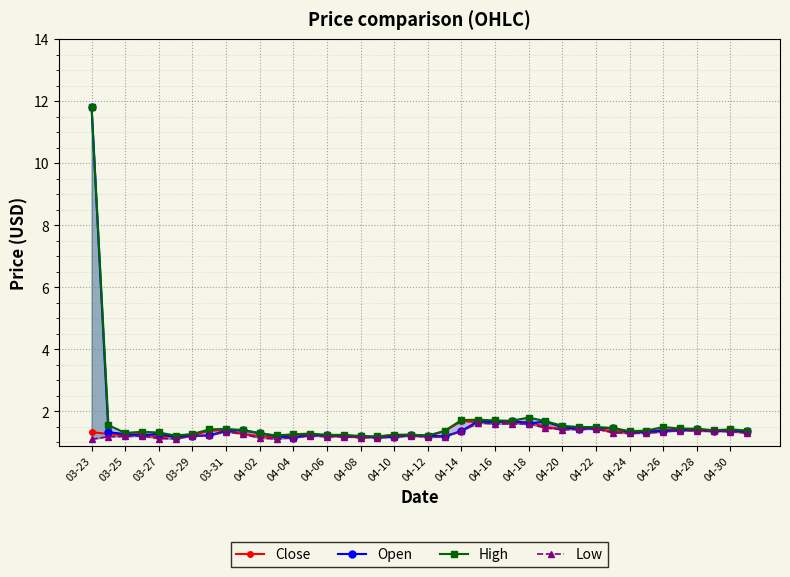

How many lines are shown in the chart?

4